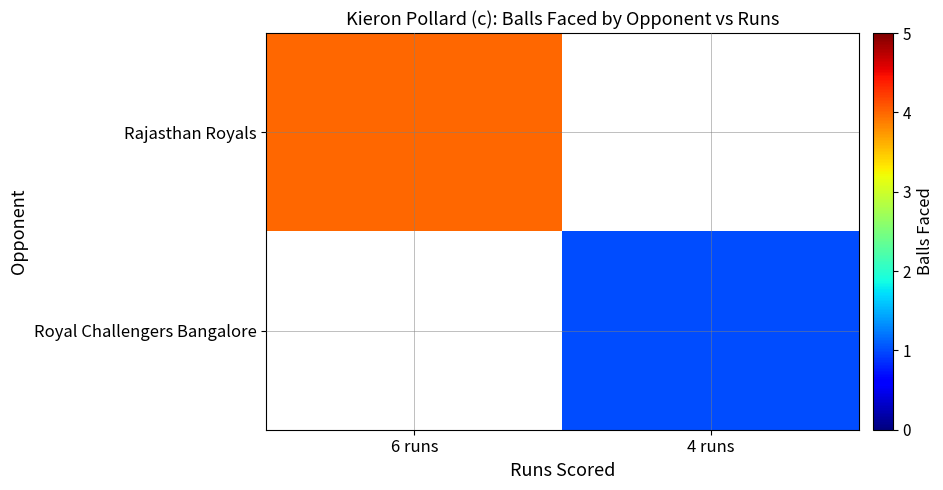

What value does the Rajasthan Royals series have at 6 runs?

4.0